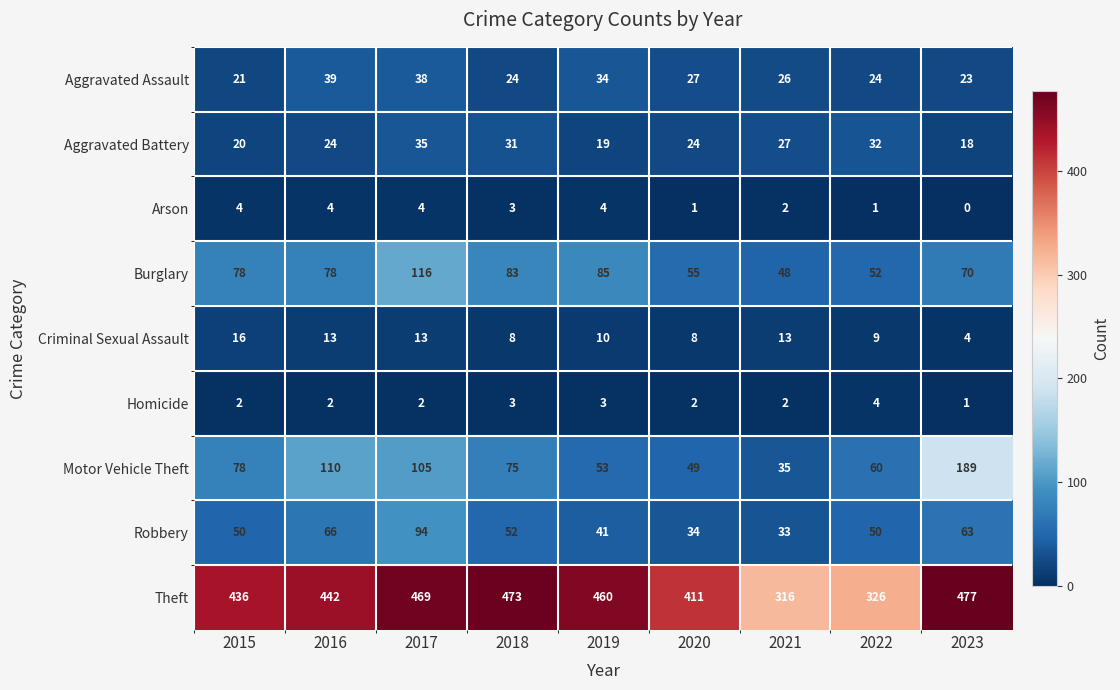

At 2020, list the series in order from largest to smallest.

Theft, Burglary, Motor Vehicle Theft, Robbery, Aggravated Assault, Aggravated Battery, Criminal Sexual Assault, Homicide, Arson